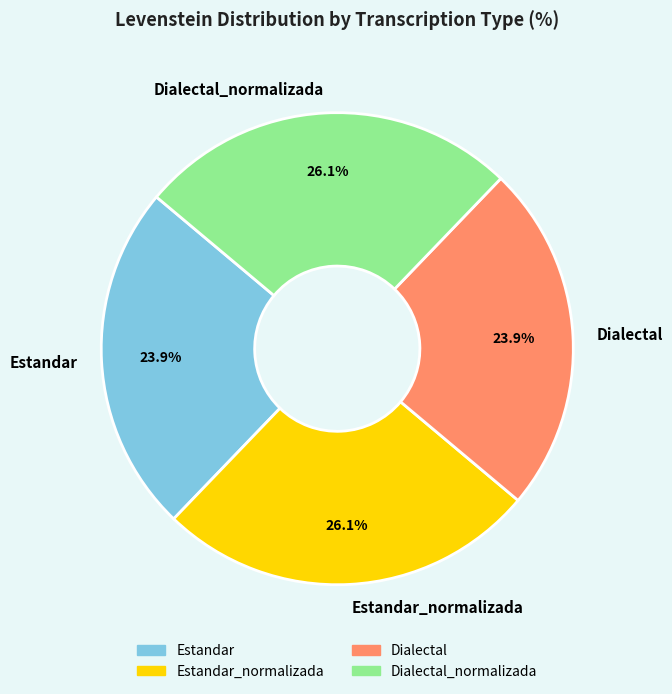

Count the number of slices in the pie.

4